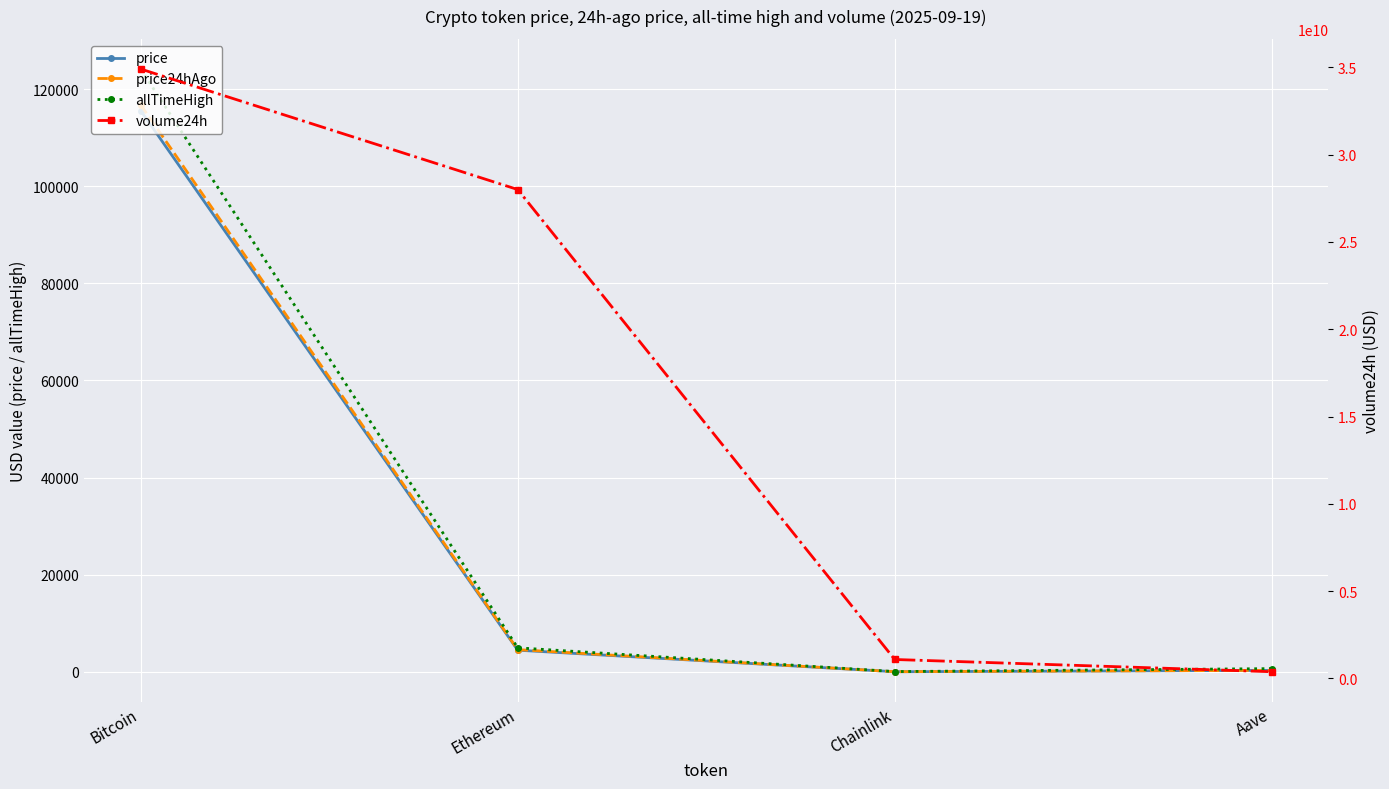

How many values in the volume24h series are below 27999940976?

2